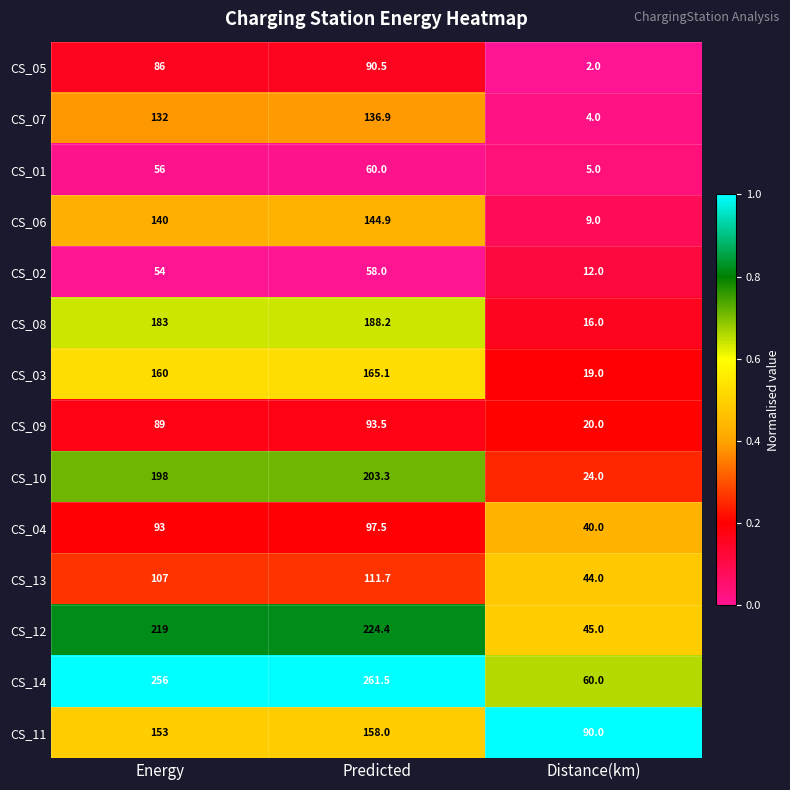

Which series has the widest spread of values?

CS_14